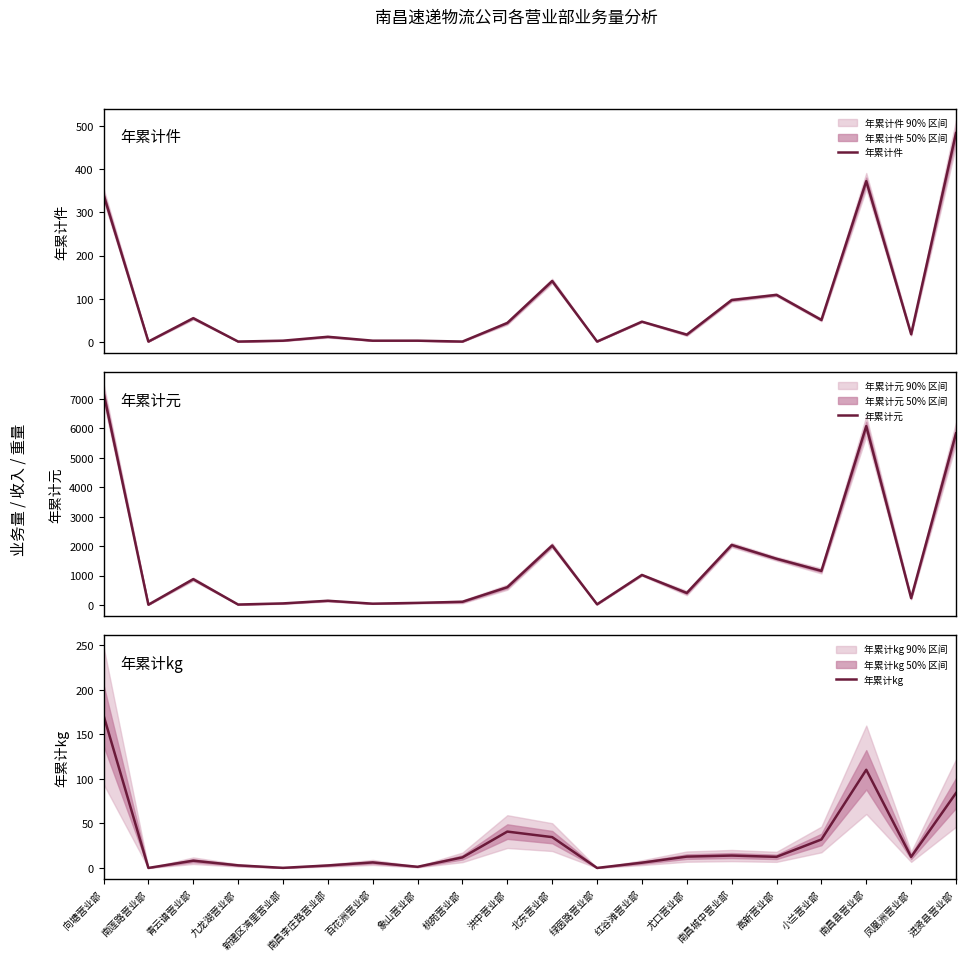

True or false: 年累计件 has a value of 141.0 at 北东营业部.

True